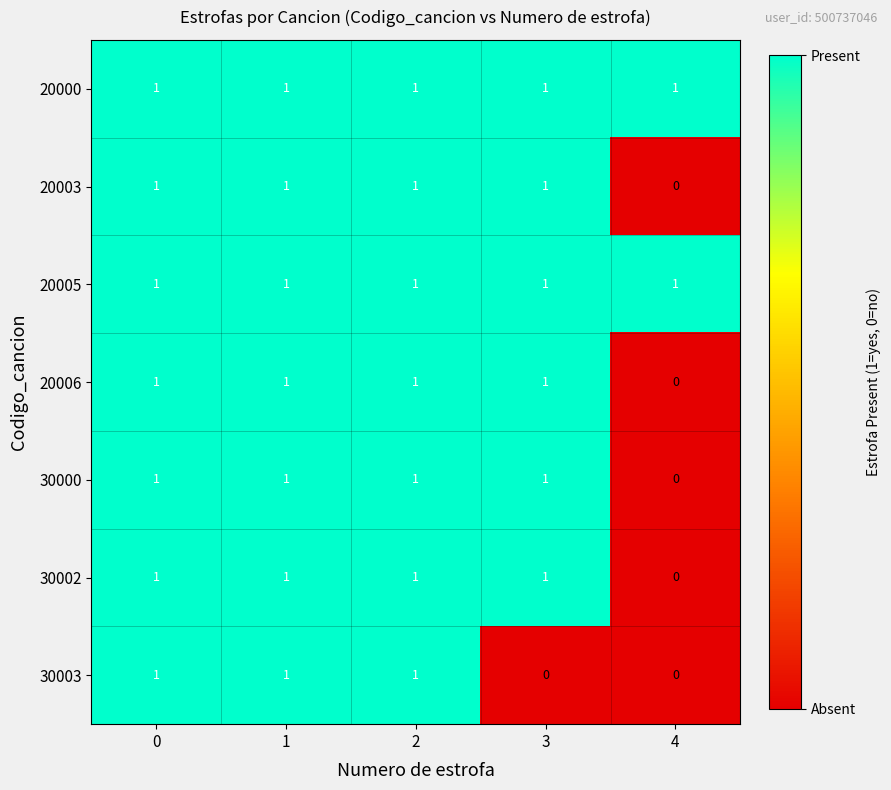

How many data points does each series have?

5